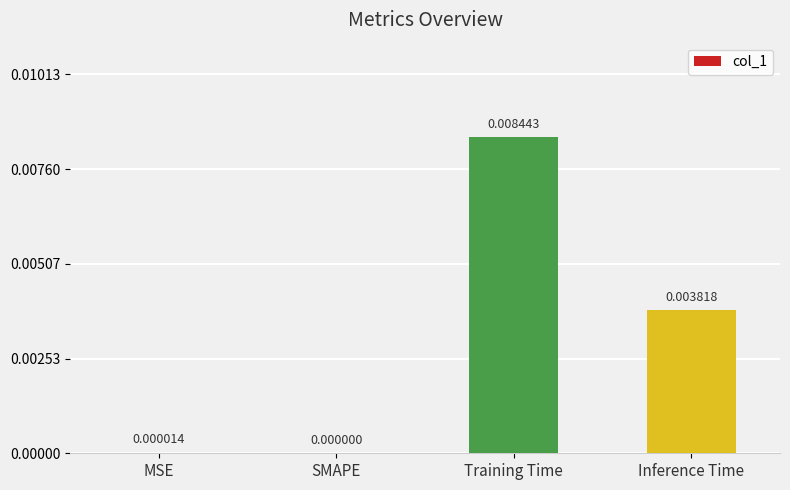

Where is the data nearest to the value 0?

SMAPE